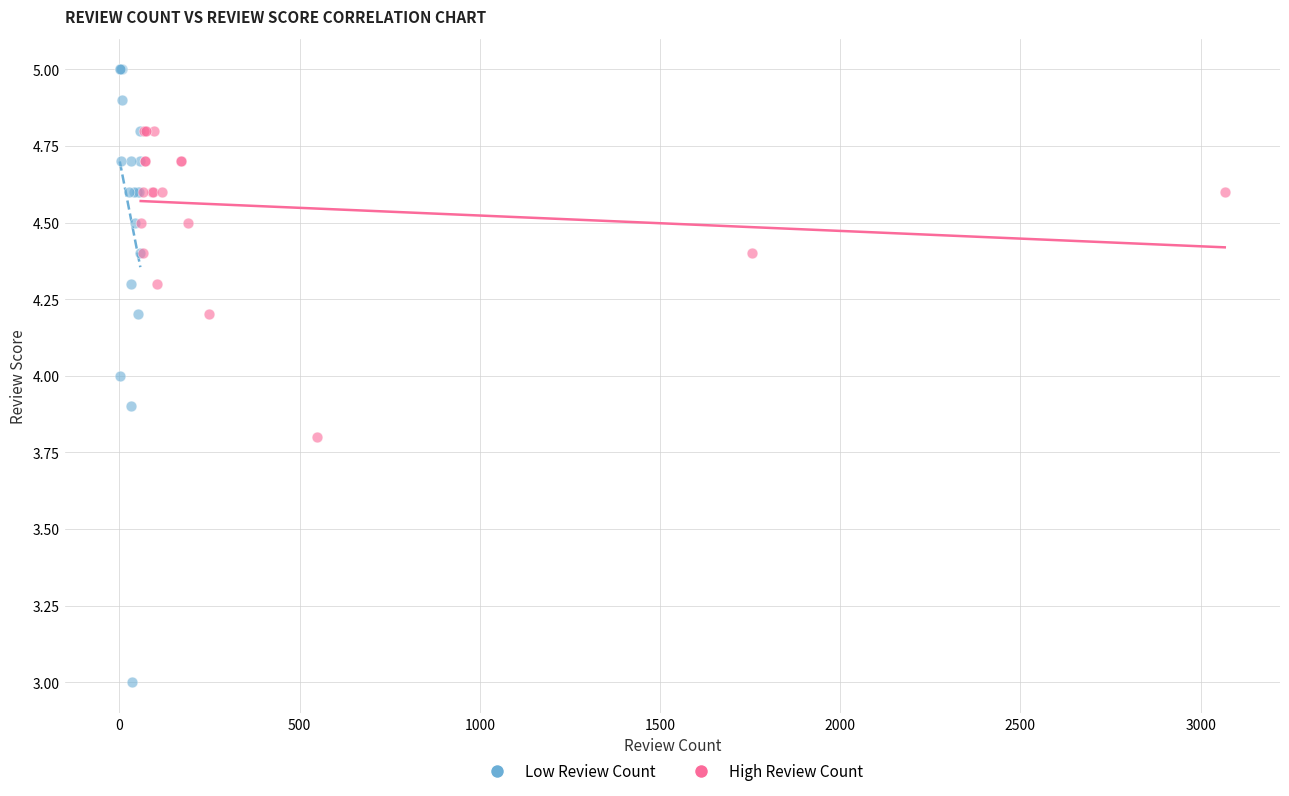

Which series reaches the minimum Y coordinate?

Low Review Count